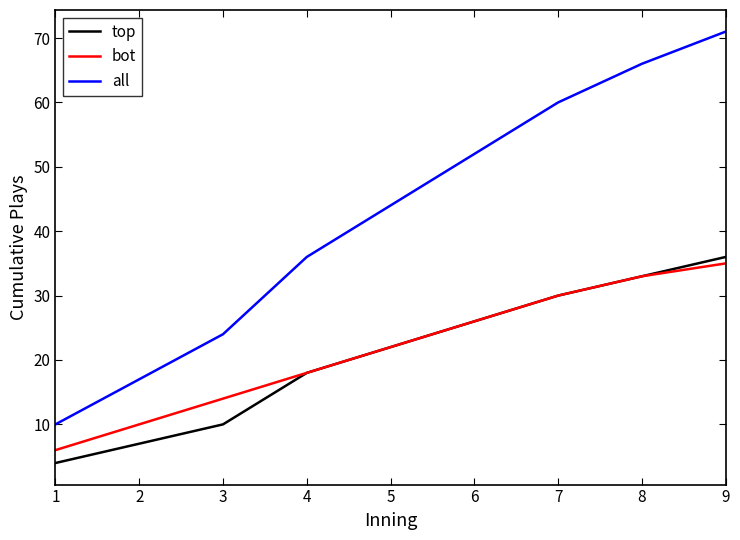

What value does the top series have at 8?

33